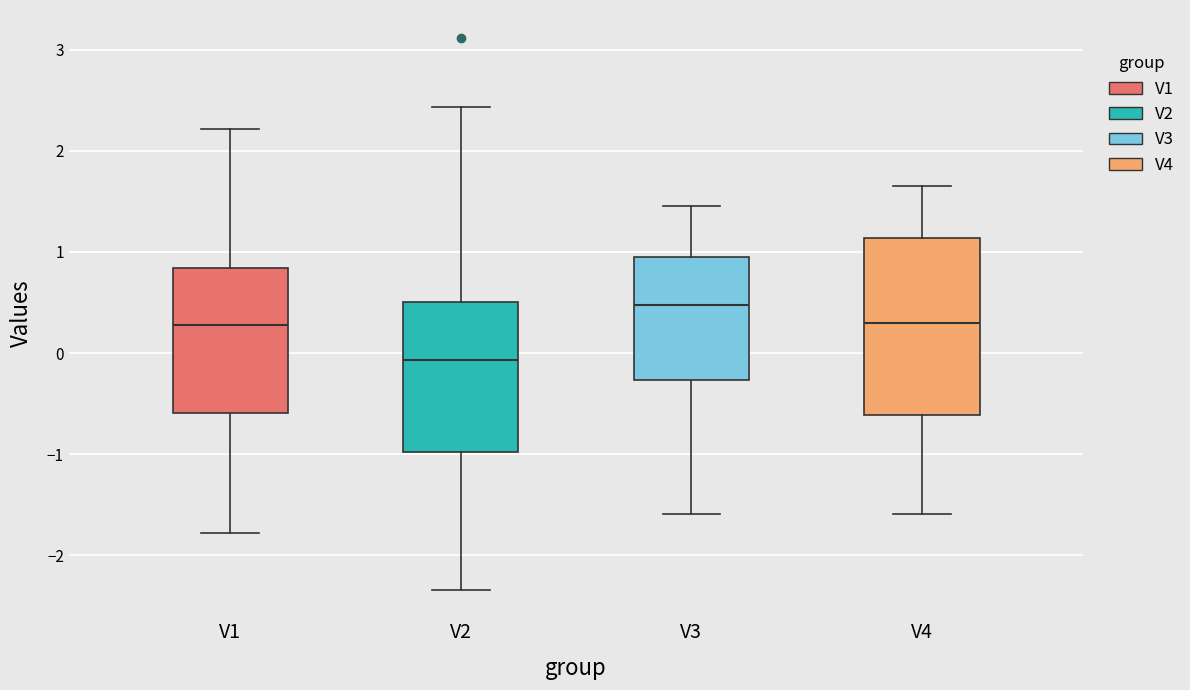

Where does the lower whisker of the box for V2 end on the y-axis? The values are not printed on the chart, so give them approximately, as read against the axis.

-2.3